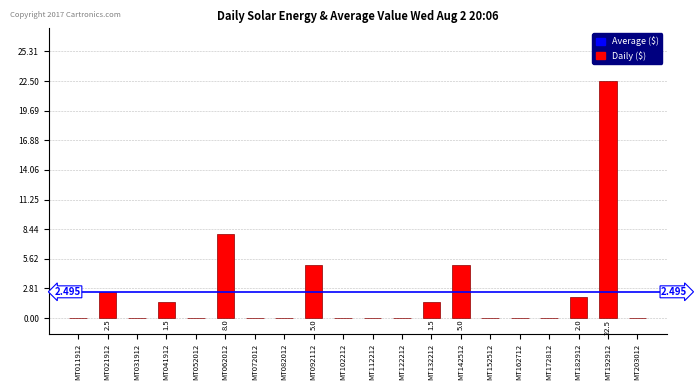

Rank the categories by value from highest to lowest.

MT192912, MT062012, MT092112, MT142512, MT021912, MT182912, MT041912, MT132212, MT011912, MT031912, MT052012, MT072012, MT082012, MT102212, MT112212, MT122212, MT152512, MT162712, MT172812, MT203012